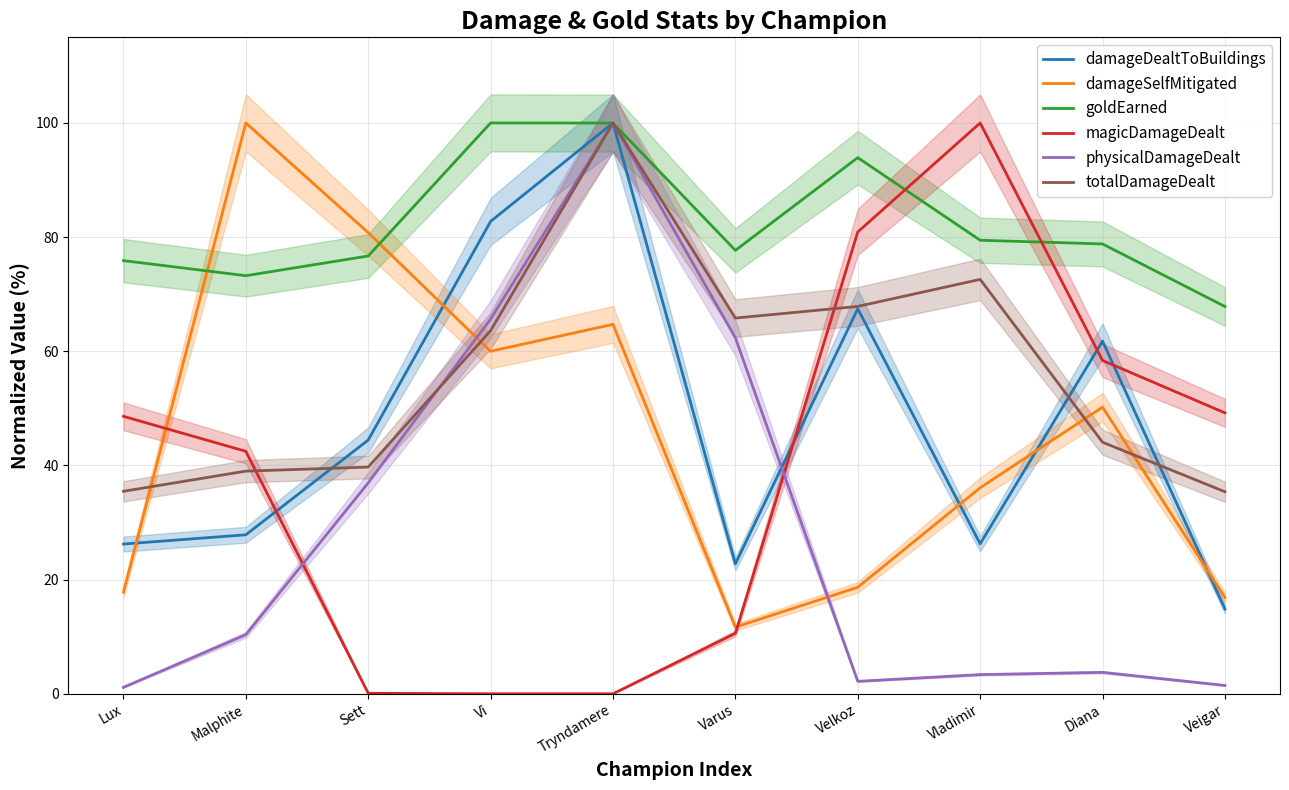

What is the value of the damageSelfMitigated point at the 3rd from the left?

80.8